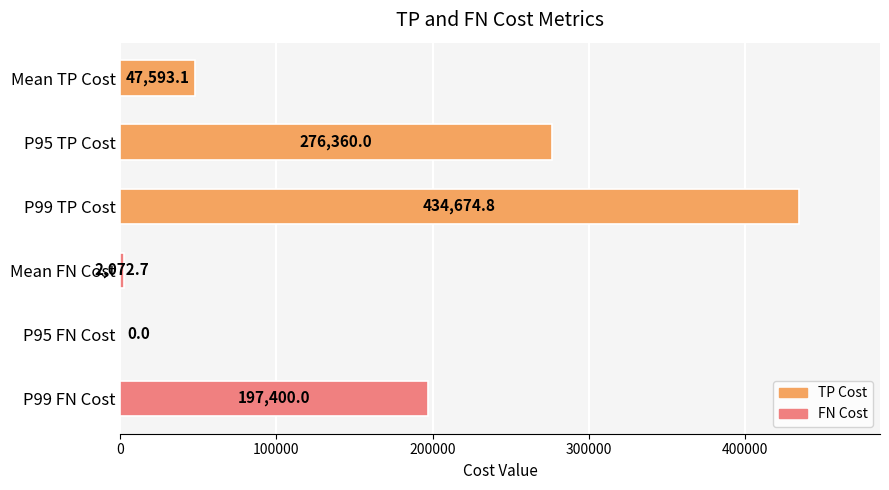

Does the chart contain stacked bars?

No